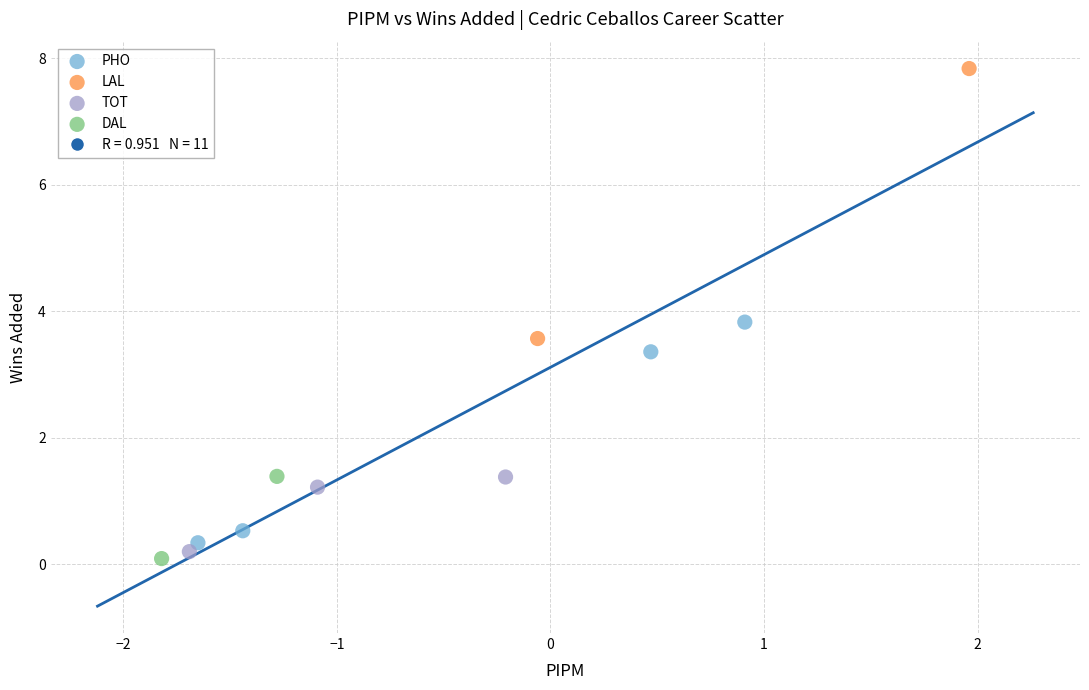

Which series reaches the maximum Y coordinate?

LAL